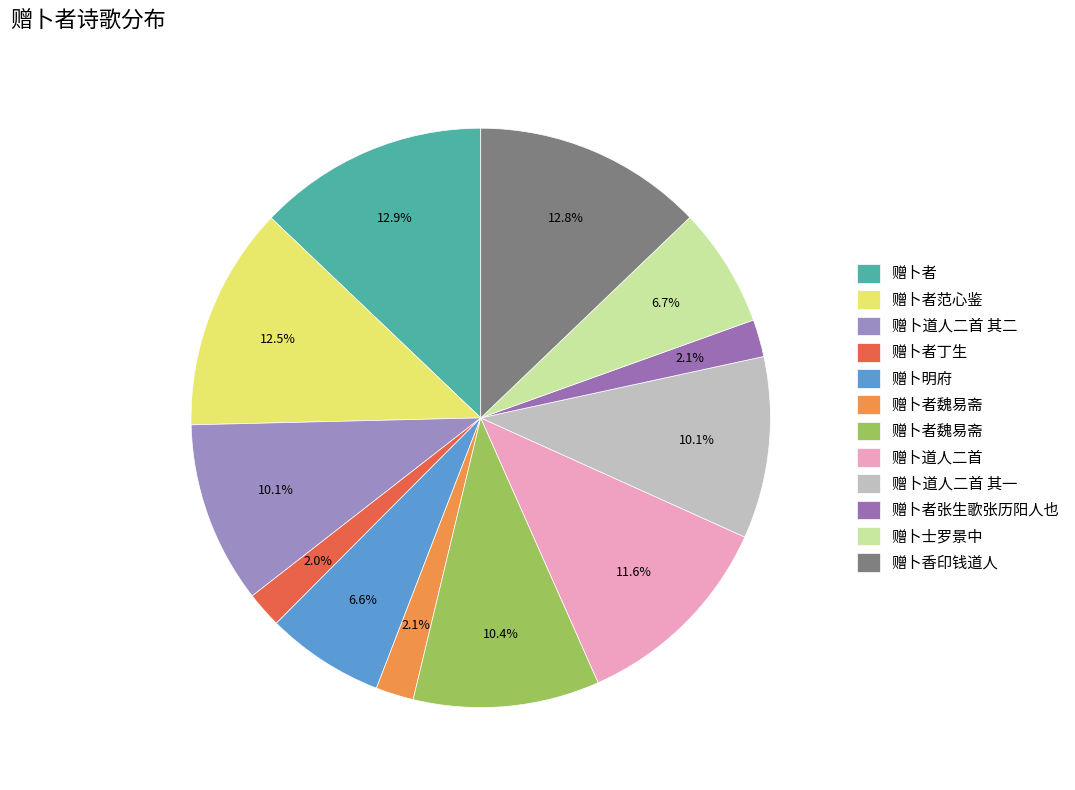

Which category has the smallest portion of the pie?

赠卜者丁生